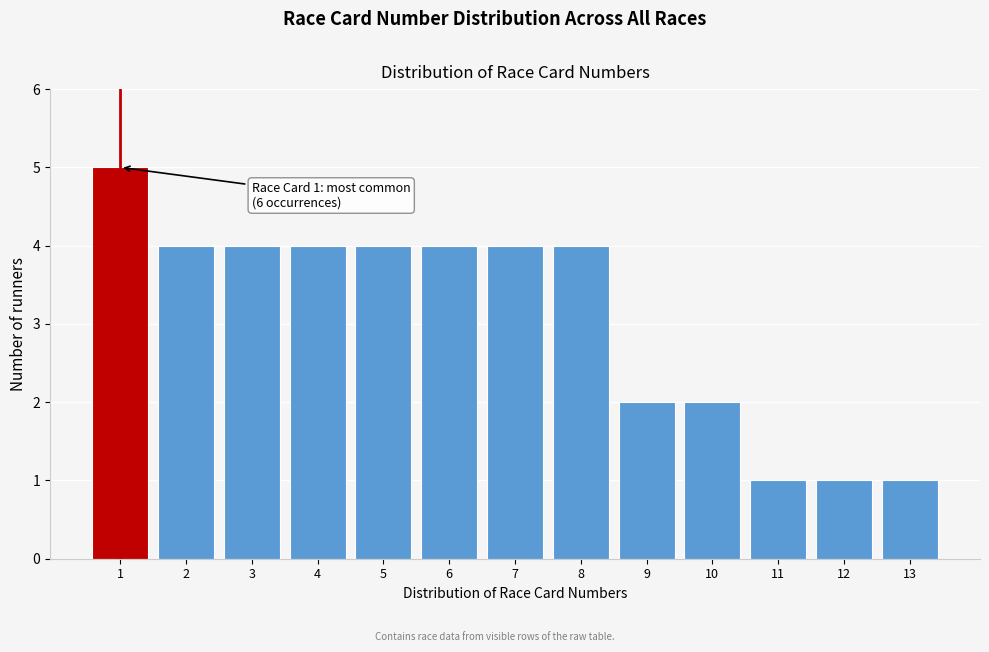

Reading left to right, extract all data points from this chart.

5	4	4	4	4	4	4	4	2	2	1	1	1